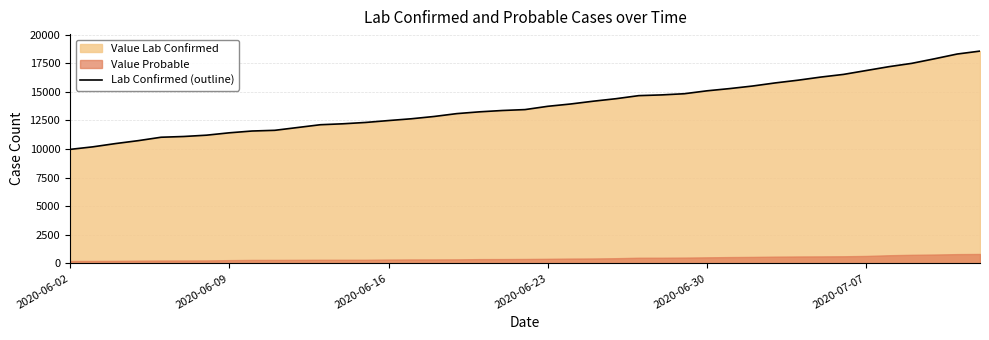

What is the highest value of the Lab Confirmed (outline) series?

18562